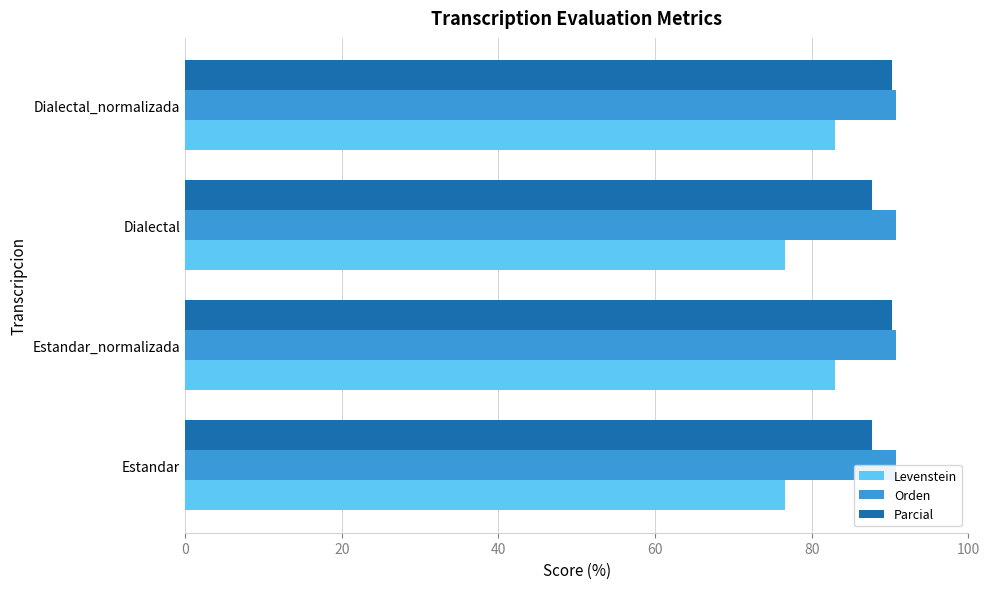

What are all the series names shown in the legend?

Levenstein, Orden, Parcial